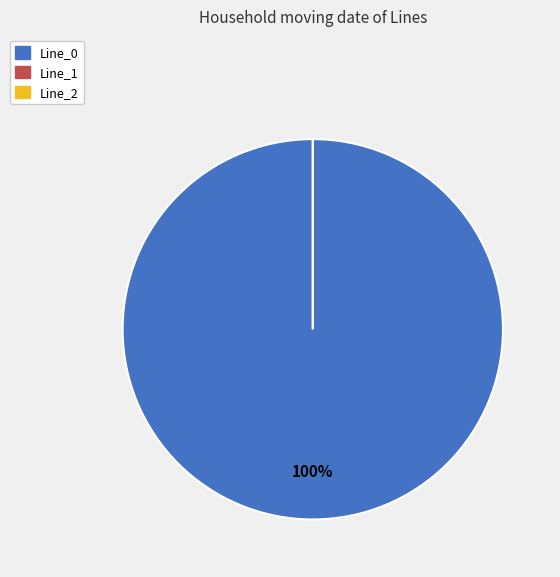

Do Line_2 and Line_1 together represent more than half of the pie?

No